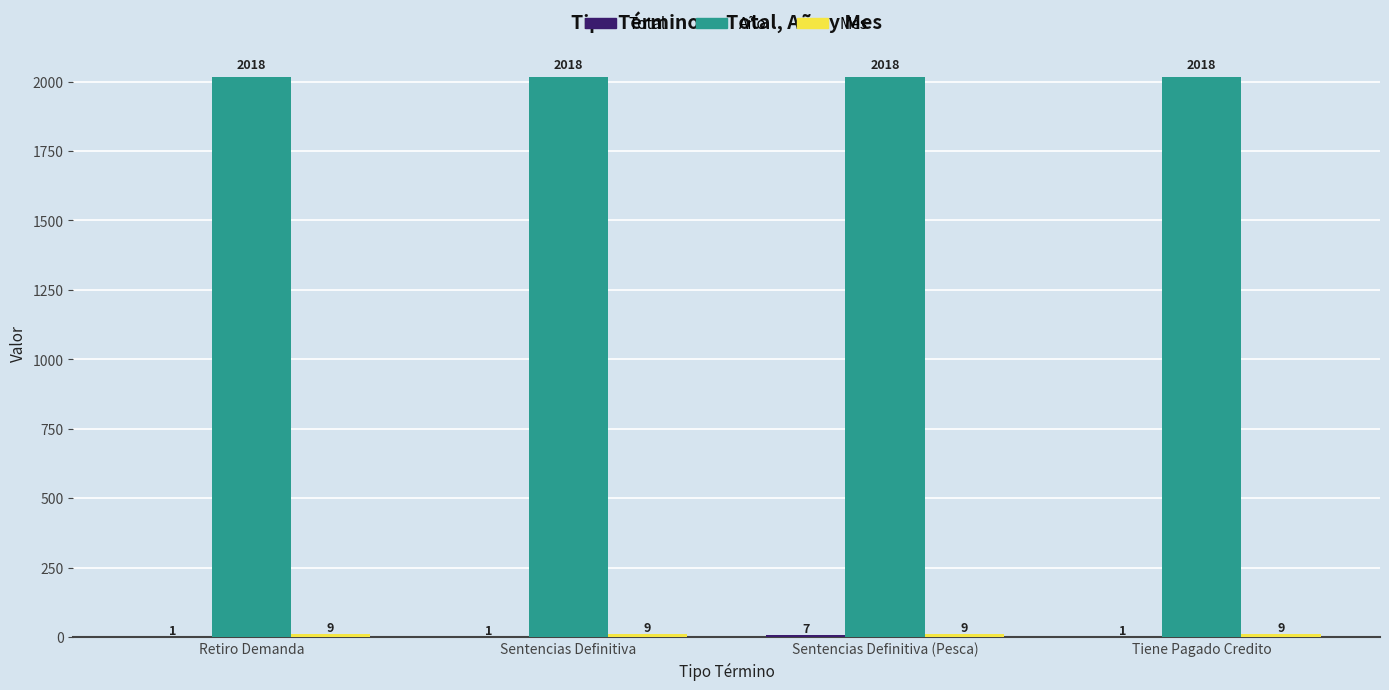

What is the total value across all series at Retiro Demanda?

2028